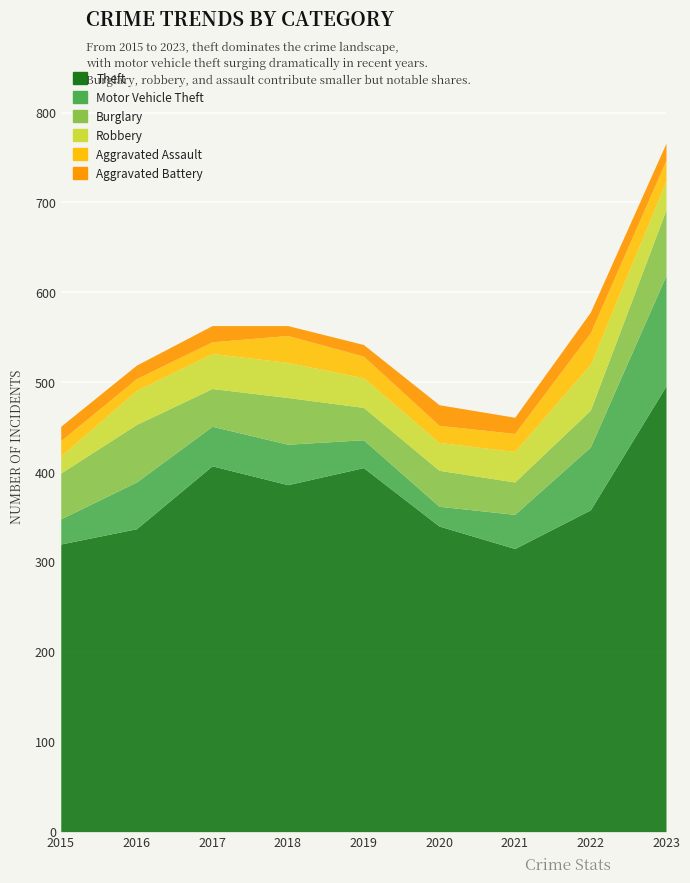

At which label is Motor Vehicle Theft closest to 72?

2022